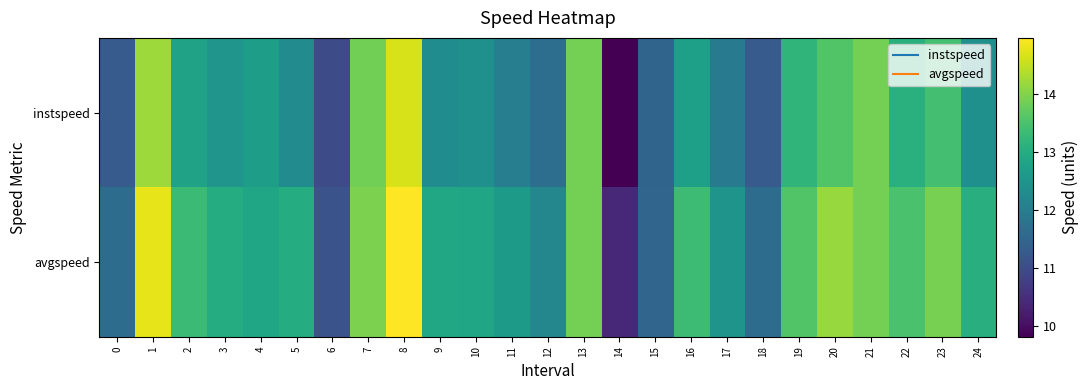

At which category does the chart reach its peak across all series?

8